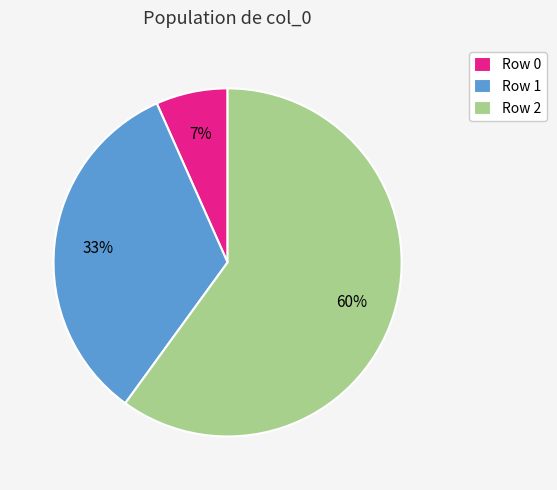

To the nearest percent, what is the combined percentage of Row 0 and Row 1?

40%